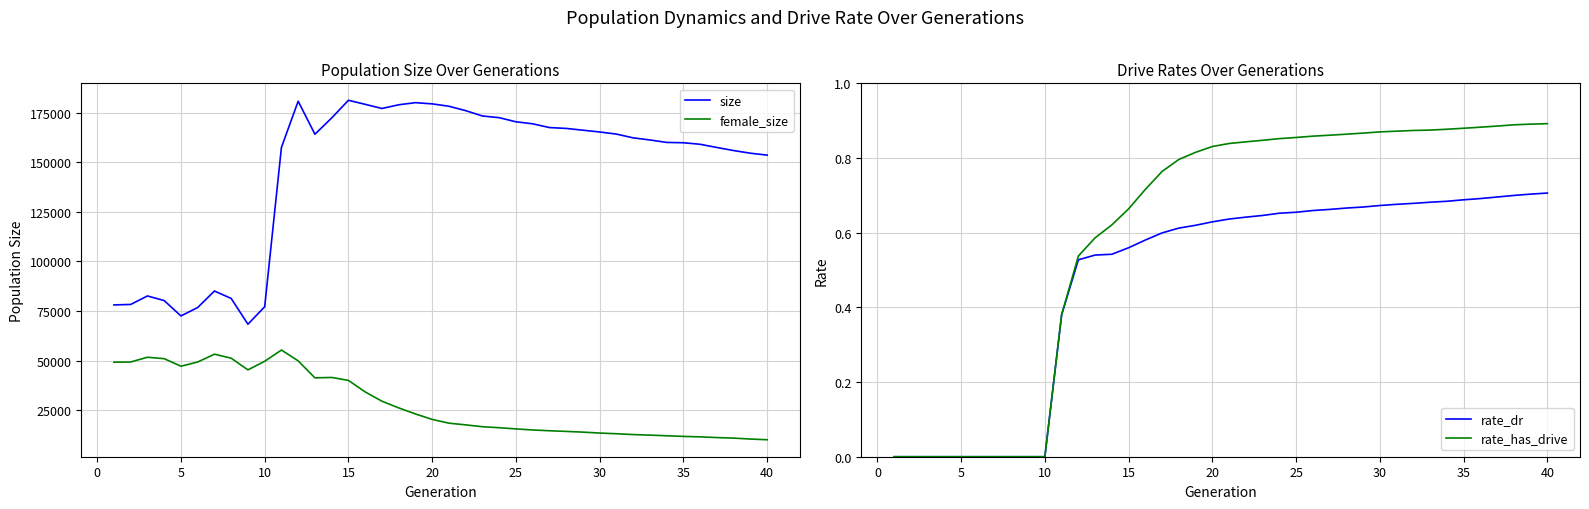

True or false: female_size and size cross at least once.

False